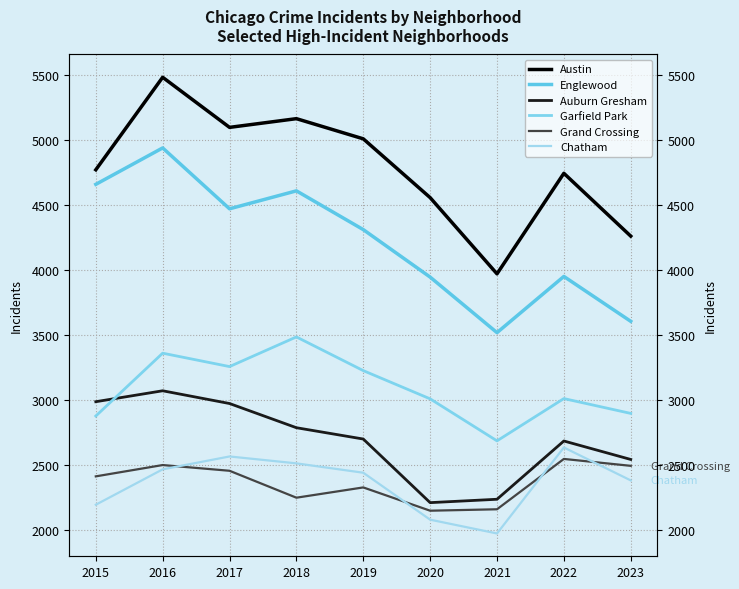

Reading left to right, what are all the values shown in this chart?

Austin: 4770	5481	5096	5163	5008	4556	3970	4743	4260
Englewood: 4658	4938	4470	4608	4310	3945	3518	3950	3605
Auburn Gresham: 2987	3071	2973	2787	2700	2211	2237	2685	2543
Garfield Park: 2877	3360	3257	3485	3226	3009	2686	3011	2897
Grand Crossing: 2413	2500	2456	2249	2328	2149	2160	2547	2494
Chatham: 2195	2467	2566	2513	2441	2080	1974	2635	2382